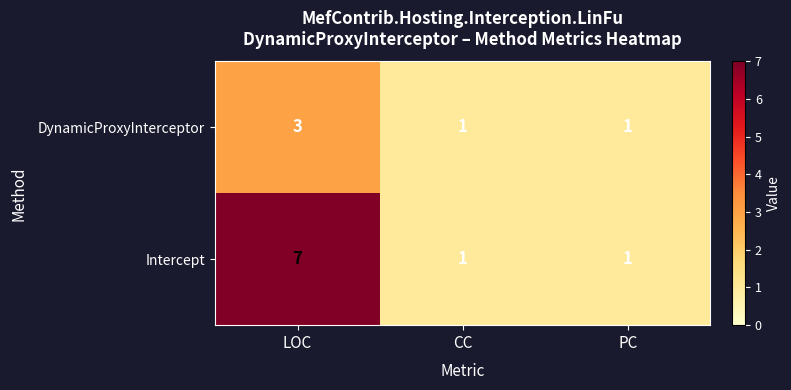

How many distinct data groups are displayed?

2